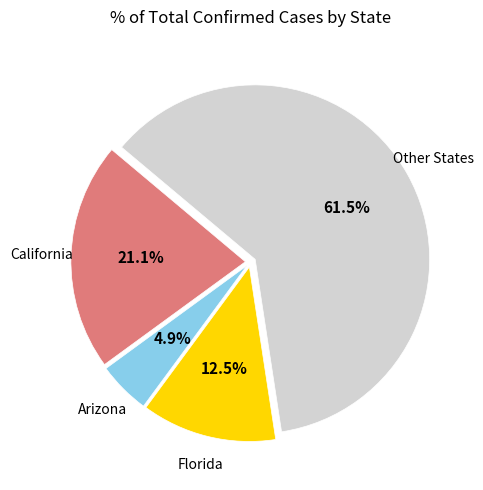

Is there a majority slice in this chart?

Yes